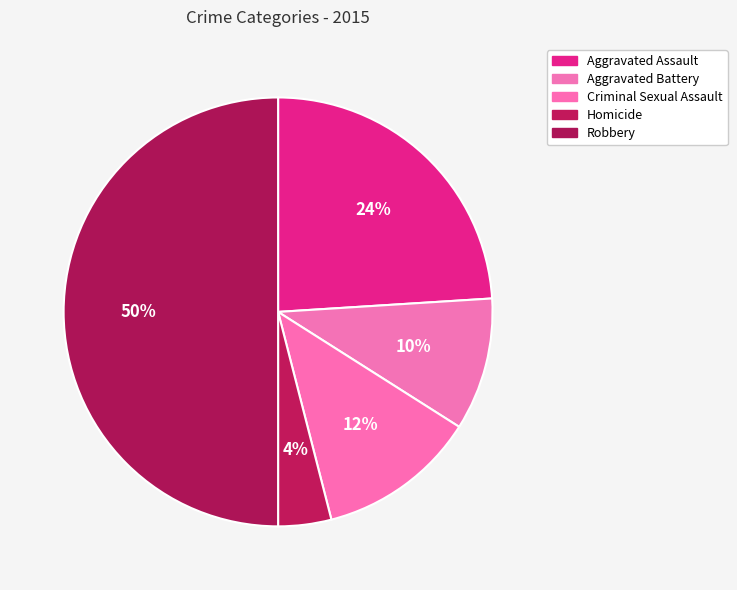

Which category has the smallest portion of the pie?

Homicide